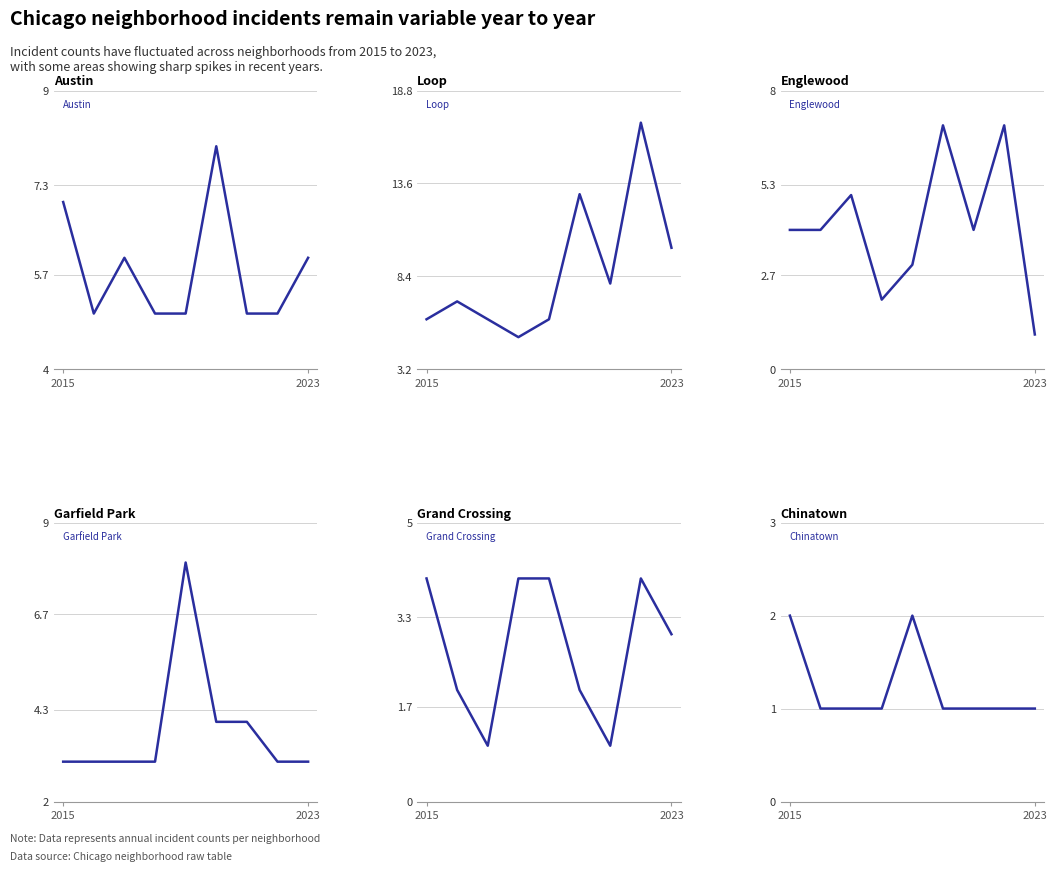

What is the minimum value shown in the chart?

1